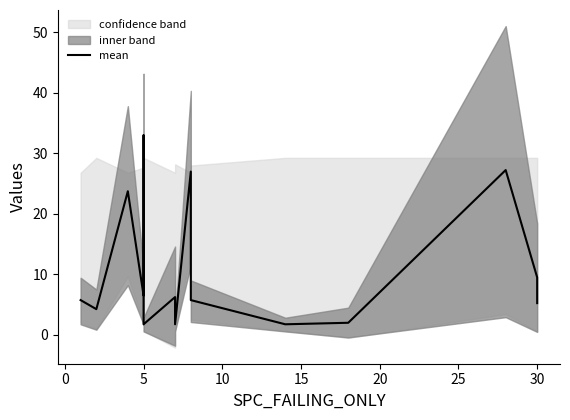

How many lines are shown in the chart?

1